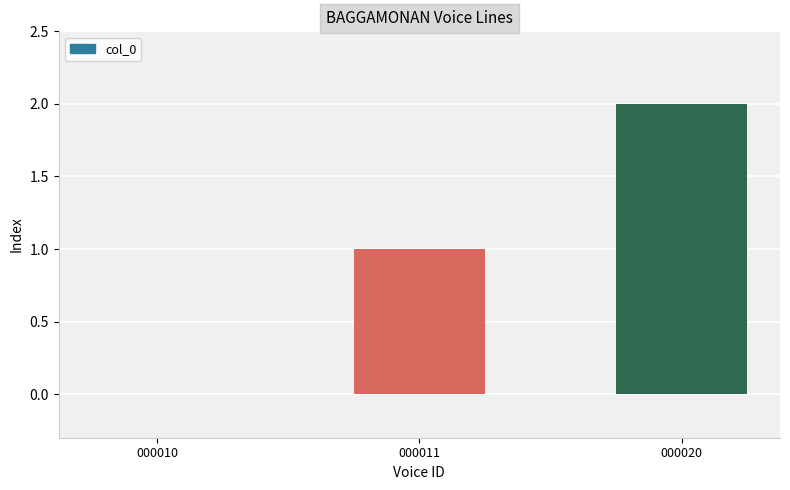

The chart shows a value of 0 at 000010. True or false?

True